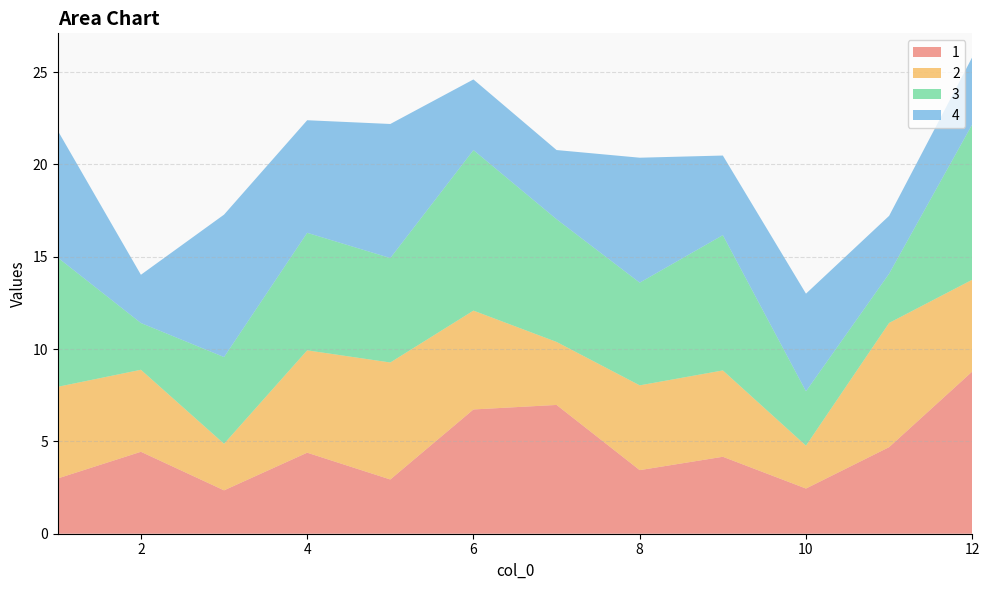

Reading left to right, what are all the values shown in this chart?

1: 3.0	4.4	2.3	4.4	2.9	6.7	7.0	3.4	4.2	2.4	4.7	8.8
2: 5.0	4.4	2.5	5.5	6.3	5.4	3.4	4.6	4.7	2.3	6.7	5.0
3: 7.0	2.5	4.7	6.4	5.7	8.7	6.6	5.6	7.3	2.9	2.7	8.4
4: 6.9	2.6	7.7	6.1	7.3	3.8	3.7	6.8	4.3	5.3	3.1	3.6